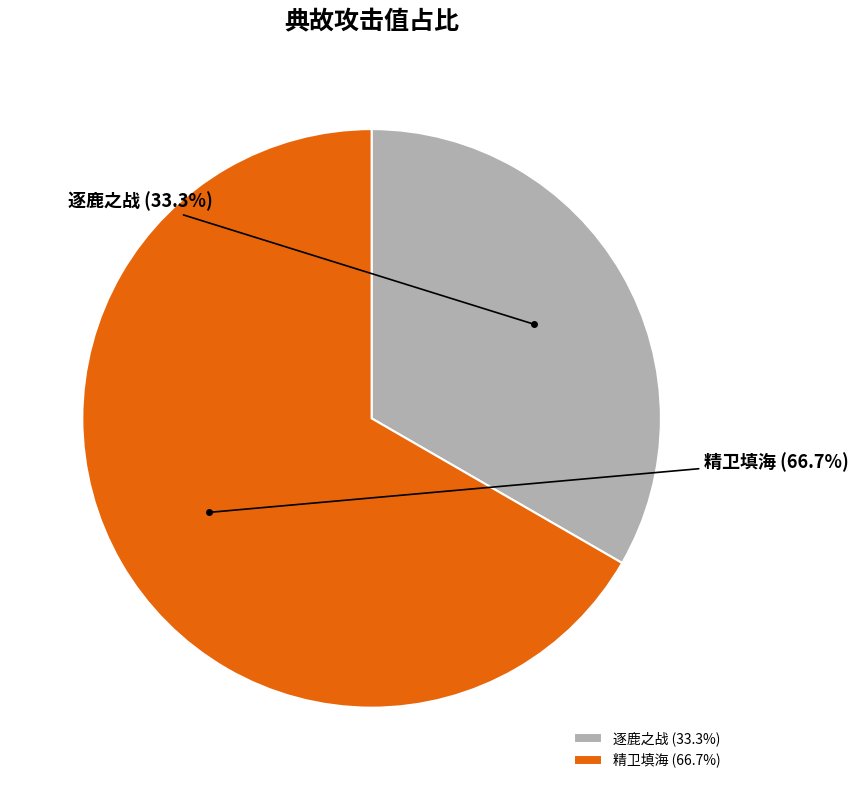

The 逐鹿之战 slice represents 33% of the pie. True or false?

True